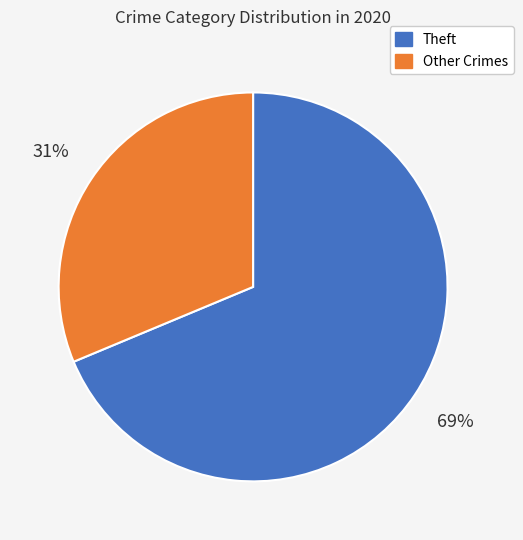

Rank the categories by value from lowest to highest.

Other Crimes, Theft